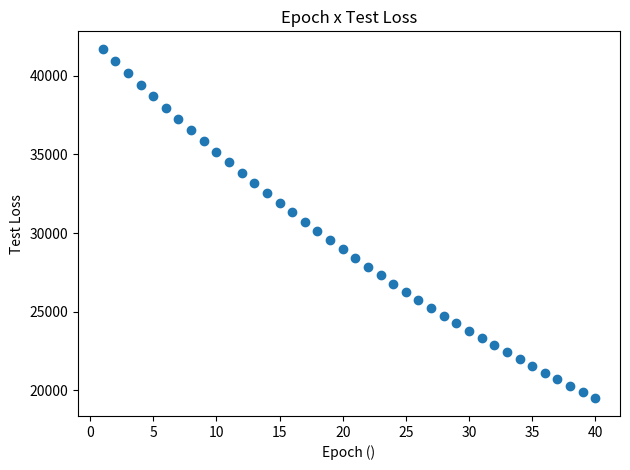

What is the range of Y values (max minus min)?

22229.2